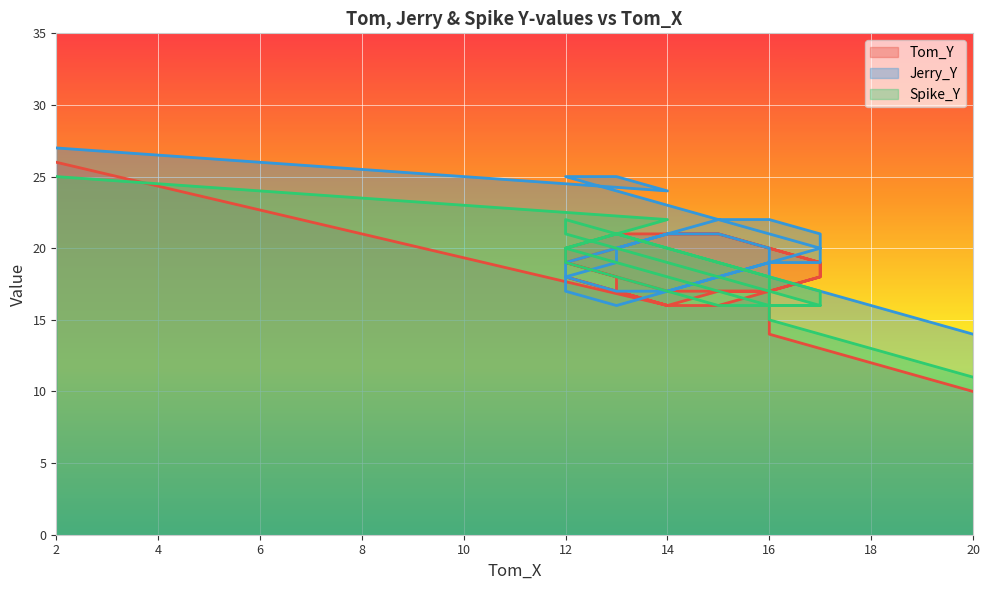

Reading left to right, extract all data points from this chart.

Tom_Y: 2=26	14=16	13=17	12=18	13=17	14=16	15=16	16=17	17=18	17=19	16=20	15=21	14=21	13=21	12=20	12=19	13=18	14=17	15=17	16=17	17=18	17=19	16=20	15=21	14=21	13=20	12=19	12=19	13=18	13=17	14=16	15=17	16=17	16=16	16=15	16=14	17=13	18=12	19=11	20=10
Jerry_Y: 2=27	14=24	13=25	12=25	13=24	14=23	15=22	16=21	17=20	17=19	16=19	15=18	14=17	13=17	12=18	12=19	13=20	14=21	15=22	16=22	17=21	17=20	16=19	15=18	14=17	13=16	12=17	12=18	13=19	13=20	14=21	15=21	16=20	16=19	16=18	16=18	17=17	18=16	19=15	20=14
Spike_Y: 2=25	14=22	13=21	12=20	13=19	14=18	15=17	16=16	17=16	17=16	16=17	15=18	14=19	13=20	12=21	12=22	13=21	14=20	15=19	16=18	17=17	17=16	16=16	15=16	14=17	13=18	12=19	12=20	13=21	13=21	14=20	15=19	16=18	16=17	16=16	16=15	17=14	18=13	19=12	20=11